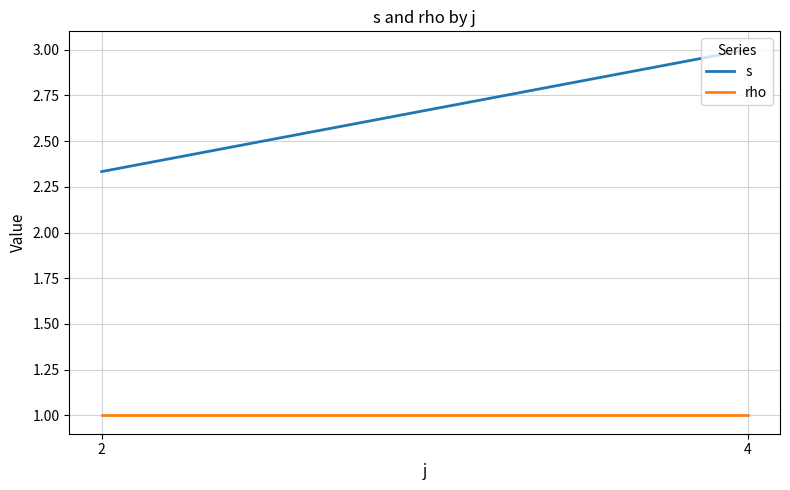

Is the value of rho at 4 greater than the value of s at 4?

No